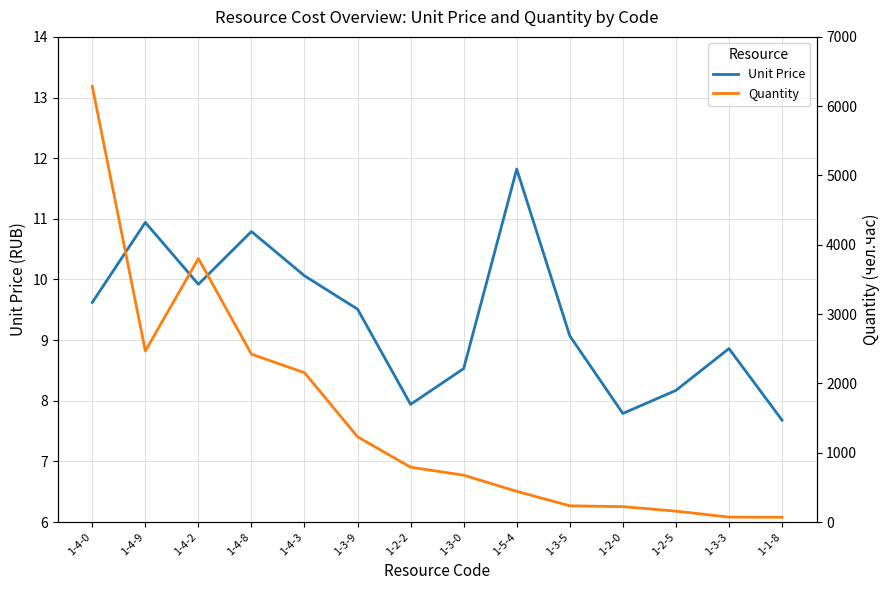

How many values in the Quantity series exceed 790?

7